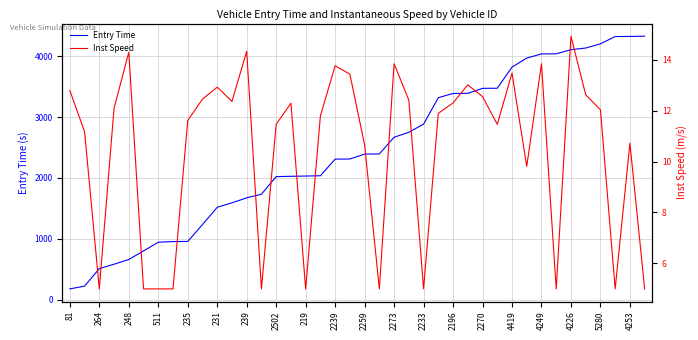

At 2196, list the series in order from smallest to largest.

Inst Speed, Entry Time